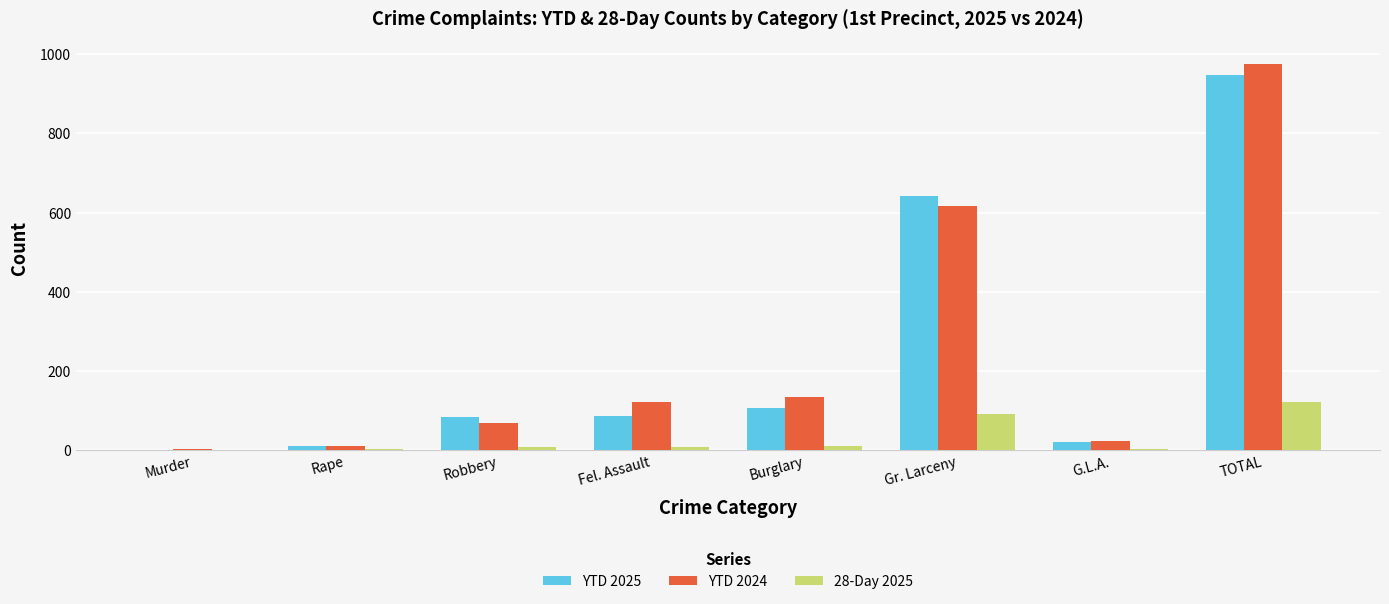

At which category is the sum across all series the highest?

TOTAL